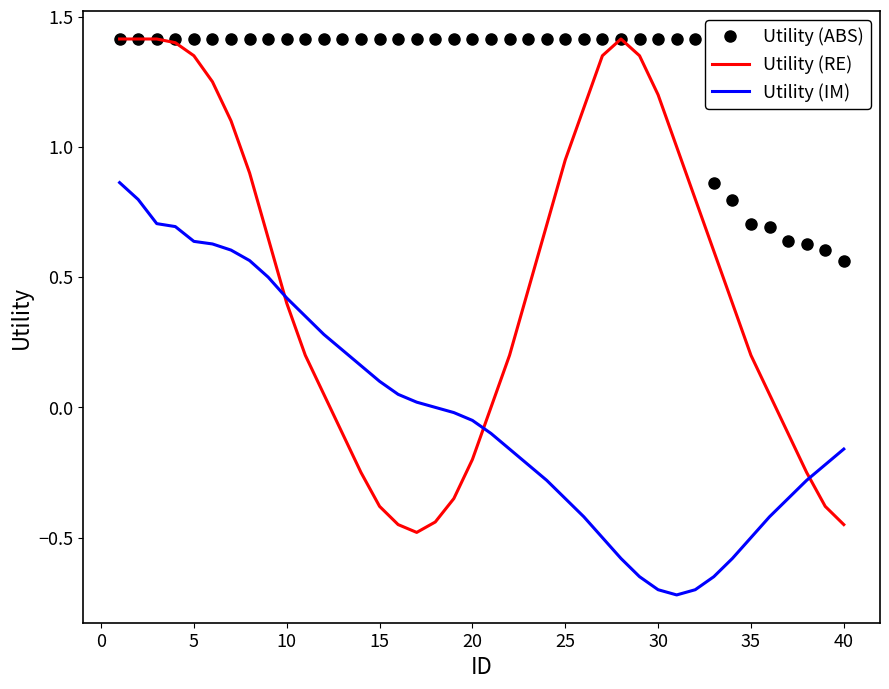

How many series are shown in this chart?

3